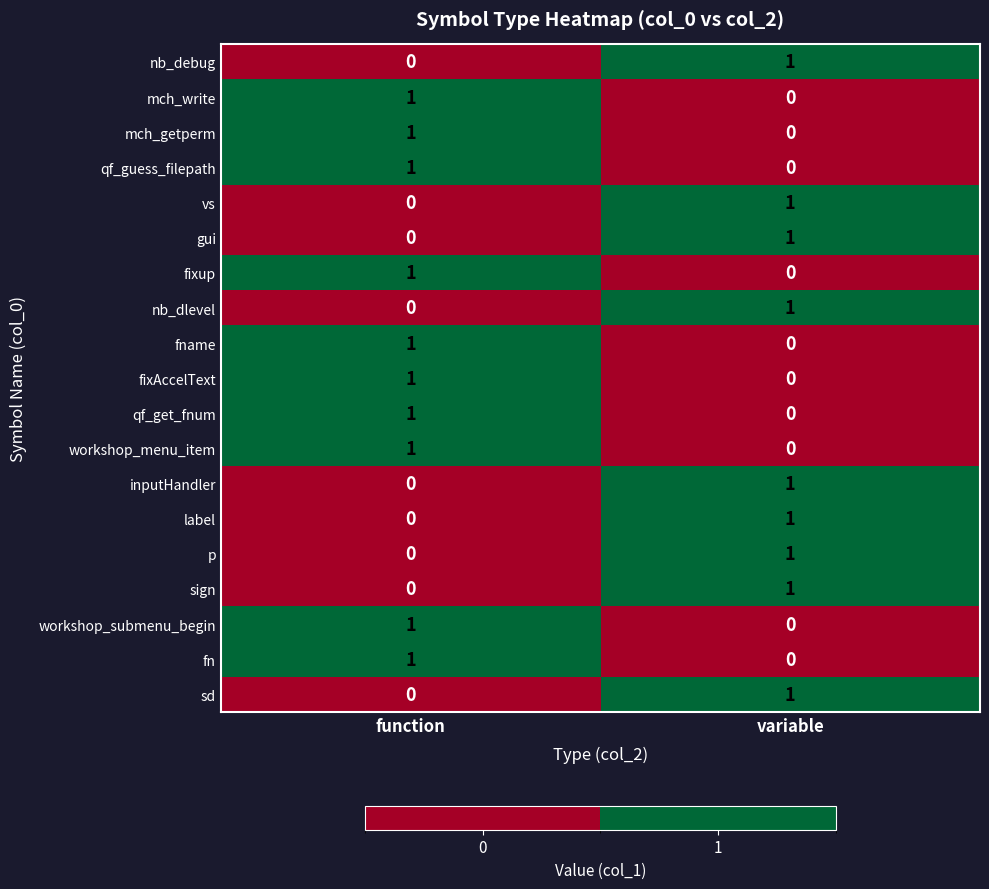

The fixup series shows 1 at function. True or false?

True